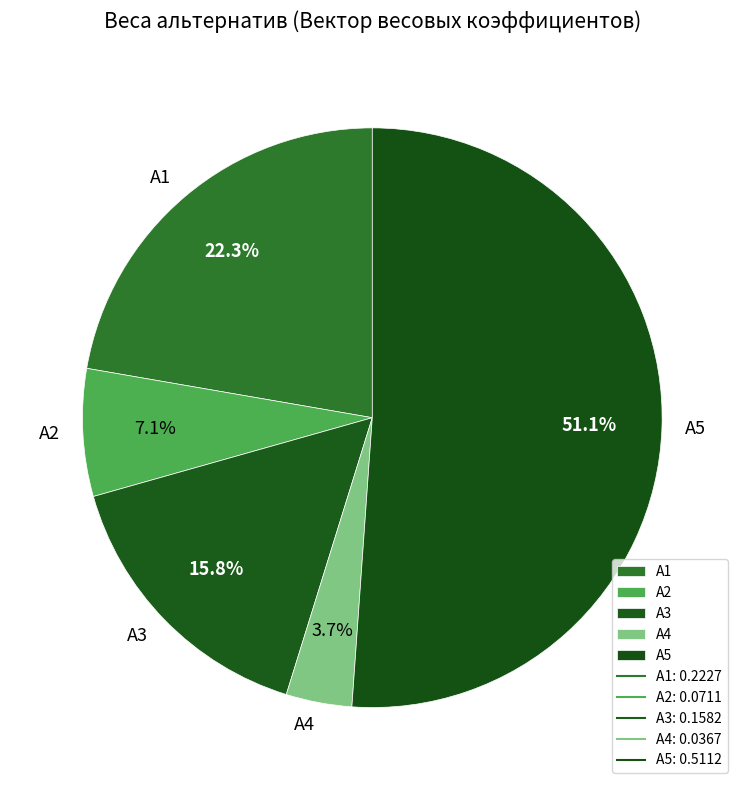

What is the total percentage of A2 and A1?

29.4%